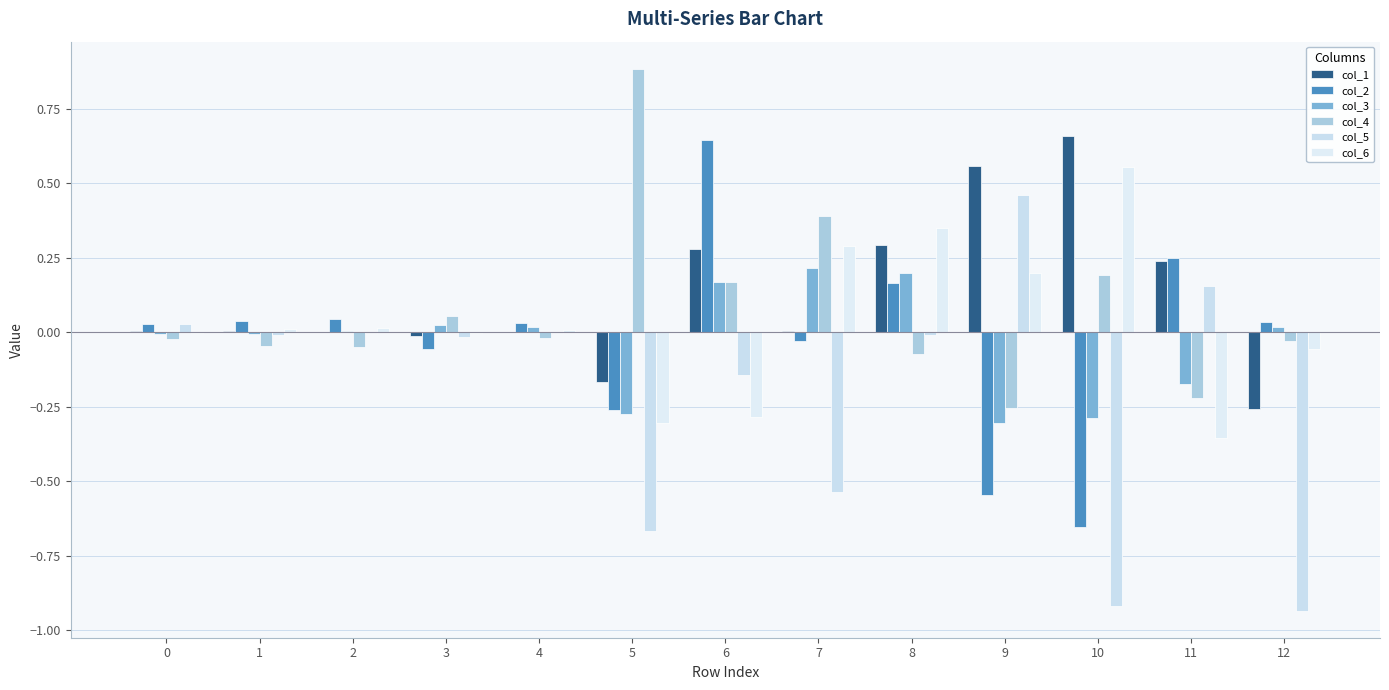

Reading left to right, list all the values displayed in this chart.

col_1: 0=0.0	1=0.0	2=0.0	3=-0.0	4=0.0	5=-0.2	6=0.3	7=0.0	8=0.3	9=0.6	10=0.7	11=0.2	12=-0.3
col_2: 0=0.0	1=0.0	2=0.0	3=-0.1	4=0.0	5=-0.3	6=0.6	7=-0.0	8=0.2	9=-0.5	10=-0.7	11=0.2	12=0.0
col_3: 0=-0.0	1=-0.0	2=0.0	3=0.0	4=0.0	5=-0.3	6=0.2	7=0.2	8=0.2	9=-0.3	10=-0.3	11=-0.2	12=0.0
col_4: 0=-0.0	1=-0.0	2=-0.1	3=0.1	4=-0.0	5=0.9	6=0.2	7=0.4	8=-0.1	9=-0.3	10=0.2	11=-0.2	12=-0.0
col_5: 0=0.0	1=-0.0	2=-0.0	3=-0.0	4=-0.0	5=-0.7	6=-0.1	7=-0.5	8=-0.0	9=0.5	10=-0.9	11=0.2	12=-0.9
col_6: 0=-0.0	1=0.0	2=0.0	3=-0.0	4=0.0	5=-0.3	6=-0.3	7=0.3	8=0.3	9=0.2	10=0.6	11=-0.4	12=-0.1